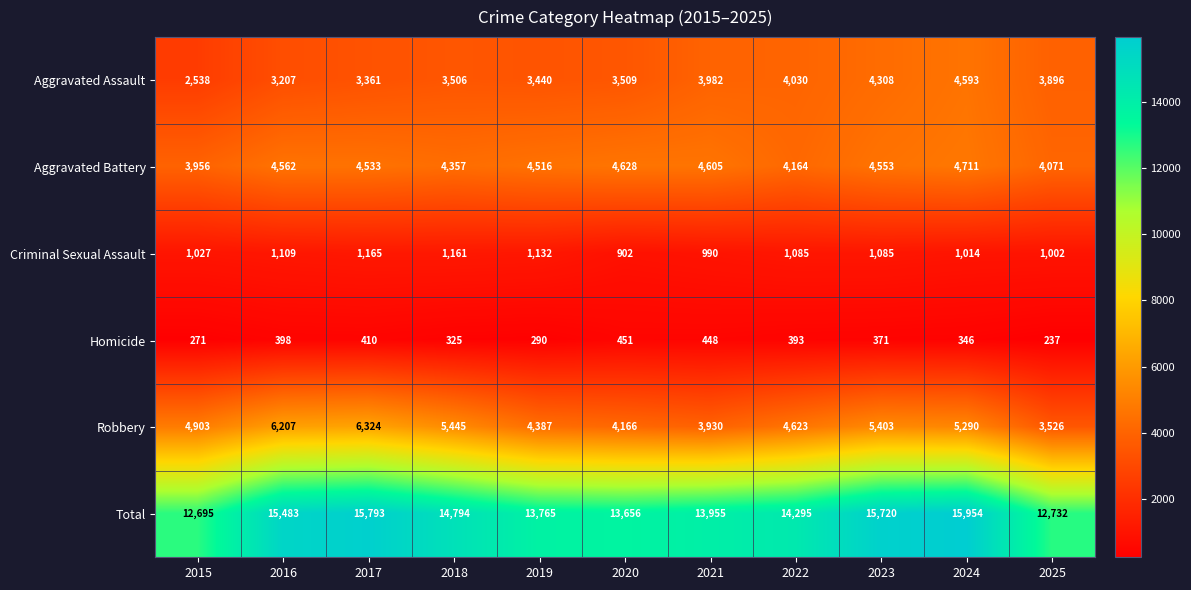

Count the number of categories in the chart.

11